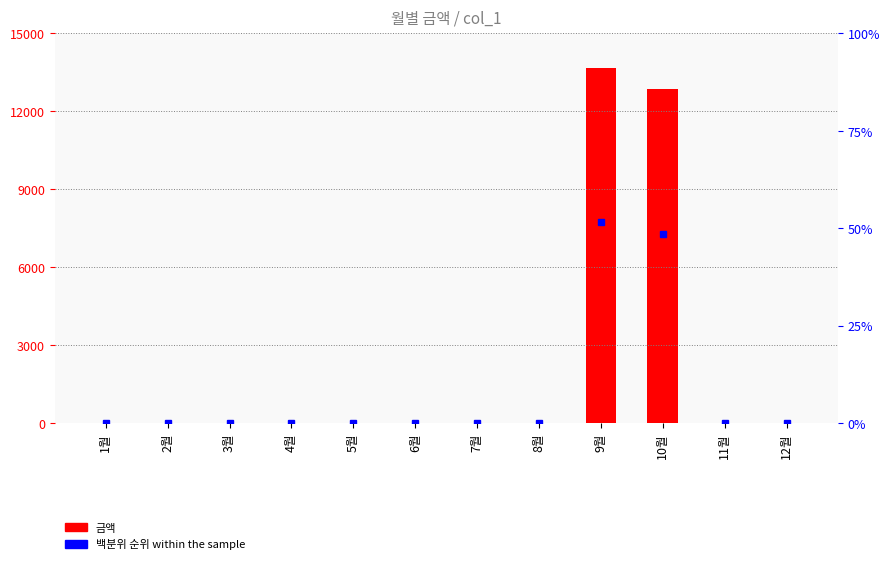

What position from the right is 3월?

10